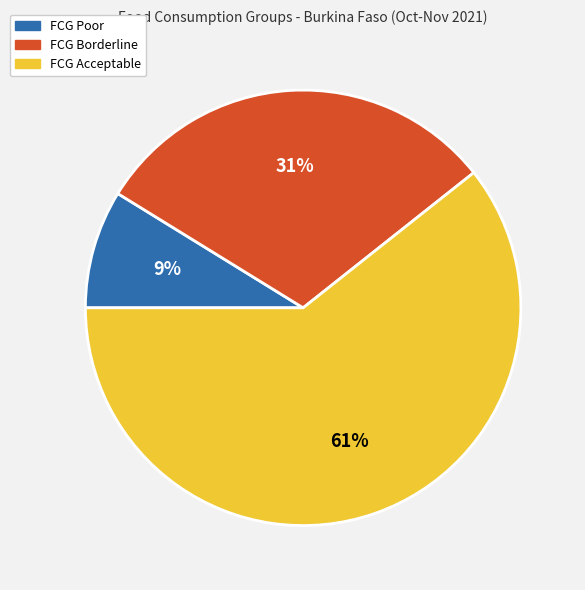

Do FCG Acceptable and FCG Poor together represent more than half of the pie?

Yes